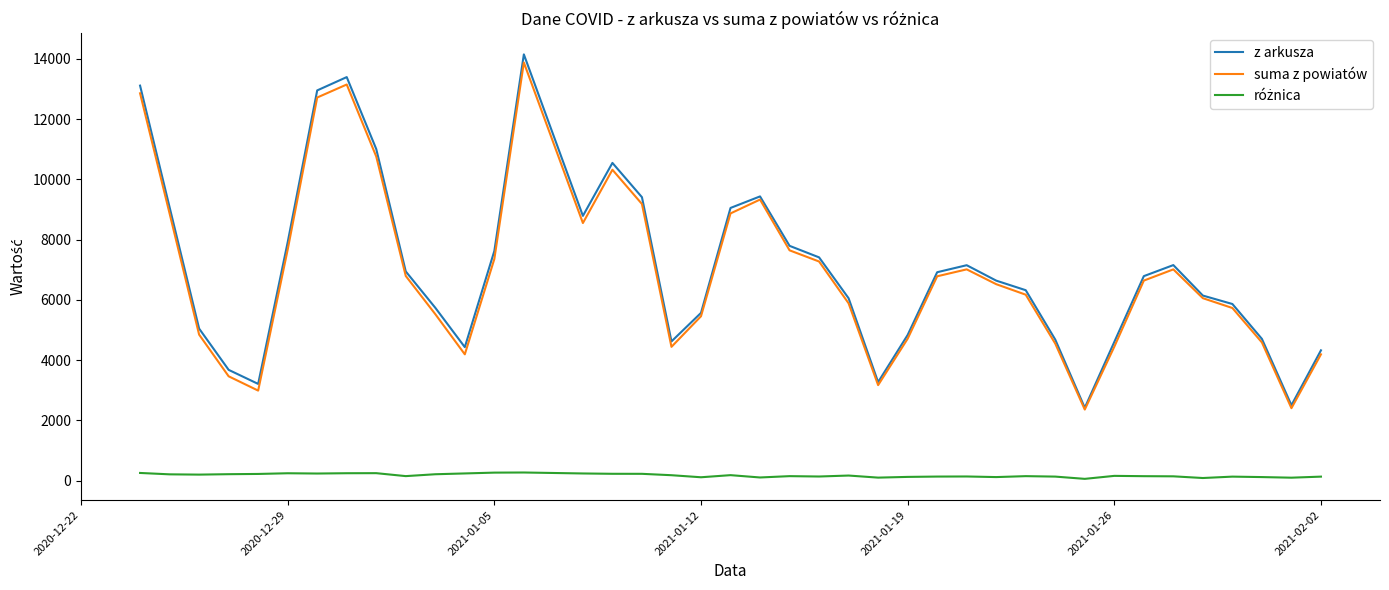

What is the minimum value for suma z powiatów?

2360